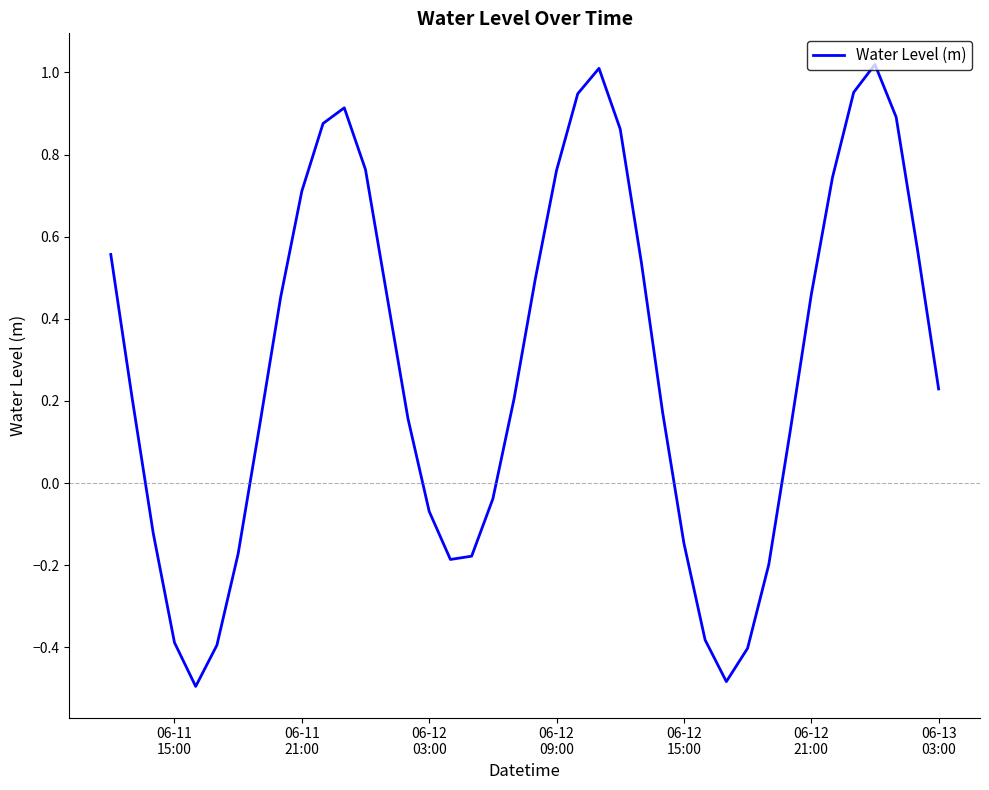

Count the number of categories in the chart.

40